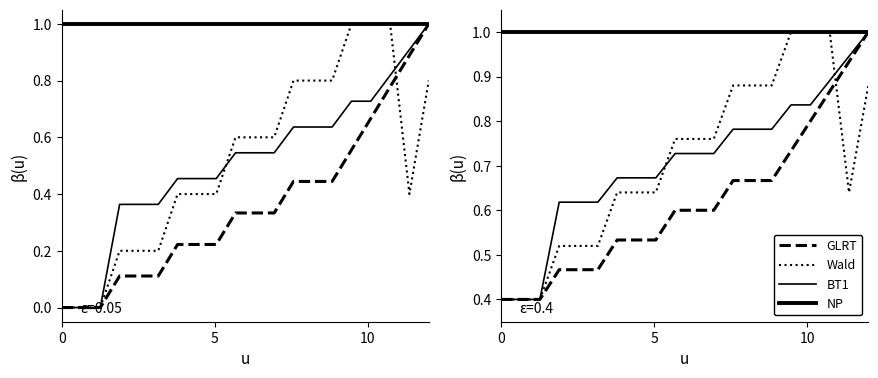

True or false: NP and Wald cross at least once.

False